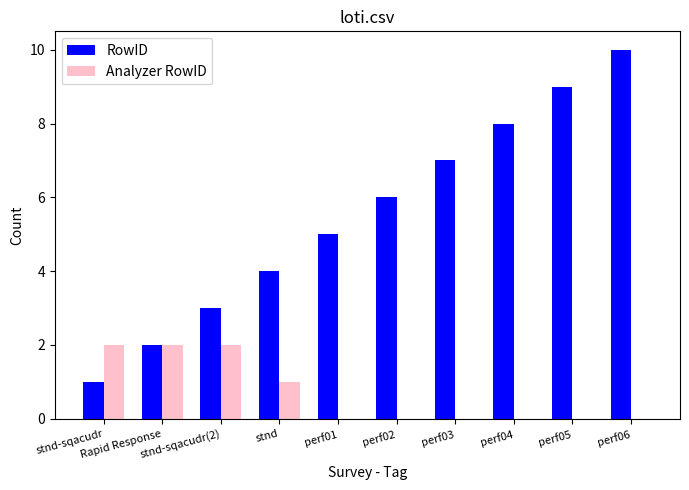

What are all the series names shown in the legend?

RowID, Analyzer RowID